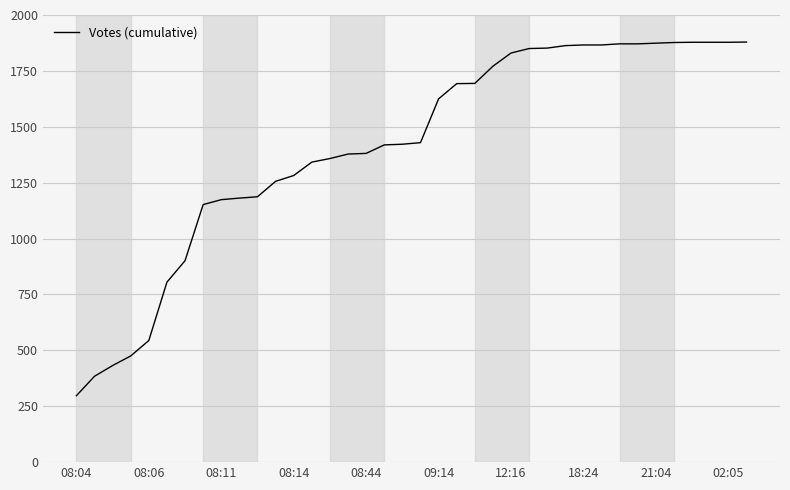

What is the difference between the maximum and second lowest values?

1495